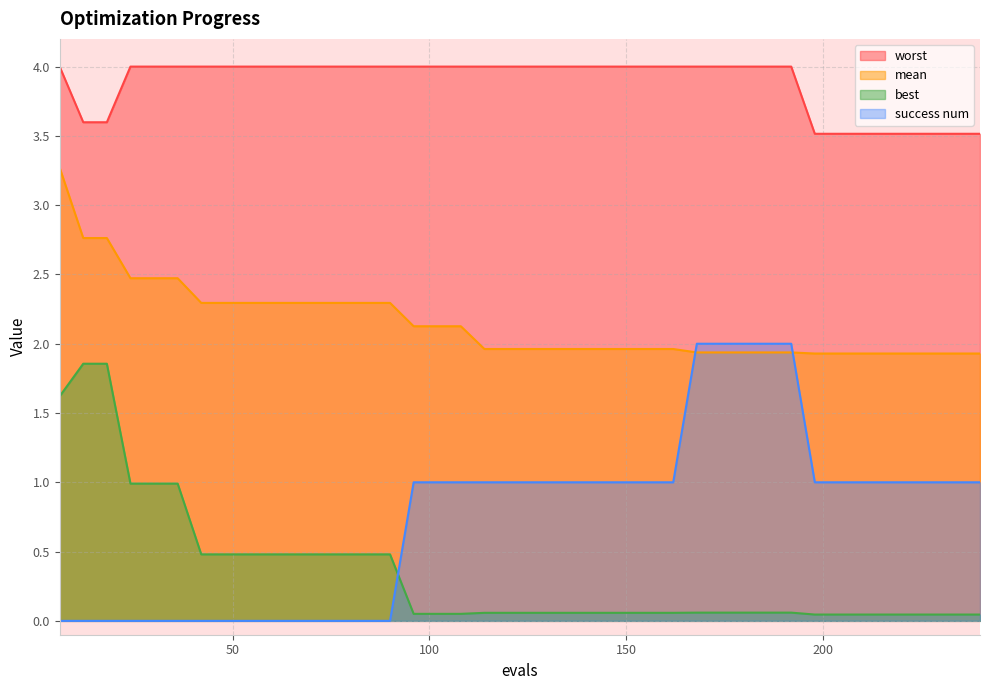

Reading left to right, transcribe all the data shown in this chart.

mean: 3.3	2.8	2.8	2.5	2.5	2.5	2.3	2.3	2.3	2.3	2.3	2.3	2.3	2.3	2.3	2.1	2.1	2.1	2.0	2.0	2.0	2.0	2.0	2.0	2.0	2.0	2.0	1.9	1.9	1.9	1.9	1.9	1.9	1.9	1.9	1.9	1.9	1.9	1.9	1.9
best: 1.6	1.9	1.9	1.0	1.0	1.0	0.5	0.5	0.5	0.5	0.5	0.5	0.5	0.5	0.5	0.1	0.1	0.1	0.1	0.1	0.1	0.1	0.1	0.1	0.1	0.1	0.1	0.1	0.1	0.1	0.1	0.1	0.0	0.0	0.0	0.0	0.0	0.0	0.0	0.0
worst: 4.0	3.6	3.6	4.0	4.0	4.0	4.0	4.0	4.0	4.0	4.0	4.0	4.0	4.0	4.0	4.0	4.0	4.0	4.0	4.0	4.0	4.0	4.0	4.0	4.0	4.0	4.0	4.0	4.0	4.0	4.0	4.0	3.5	3.5	3.5	3.5	3.5	3.5	3.5	3.5
success num: 0.0	0.0	0.0	0.0	0.0	0.0	0.0	0.0	0.0	0.0	0.0	0.0	0.0	0.0	0.0	1.0	1.0	1.0	1.0	1.0	1.0	1.0	1.0	1.0	1.0	1.0	1.0	2.0	2.0	2.0	2.0	2.0	1.0	1.0	1.0	1.0	1.0	1.0	1.0	1.0